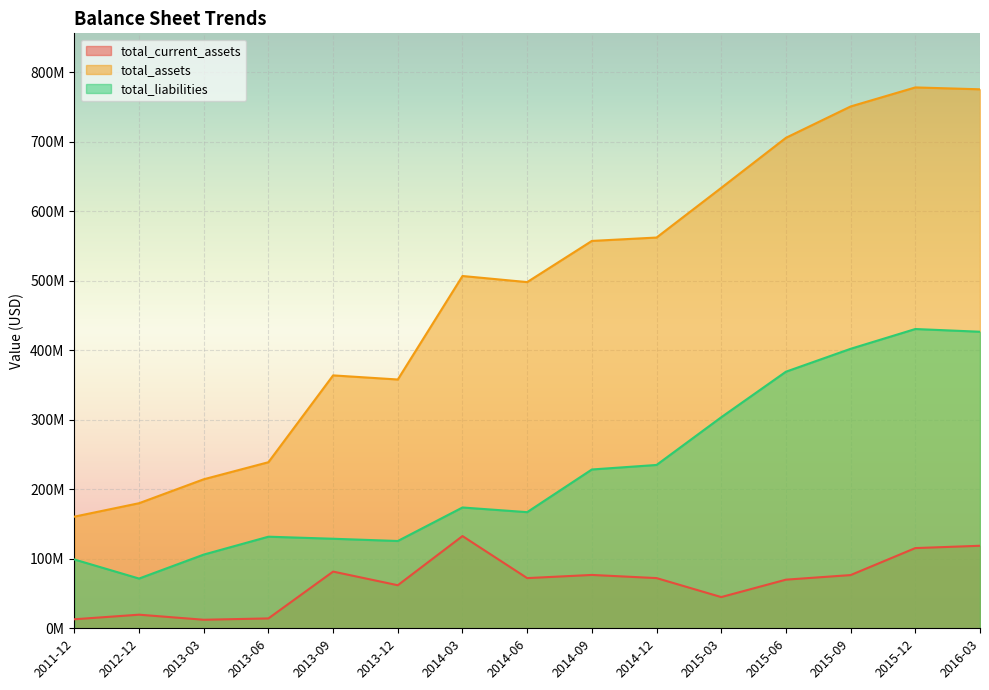

What is the difference between the highest and lowest values at 2013-03?

202104000